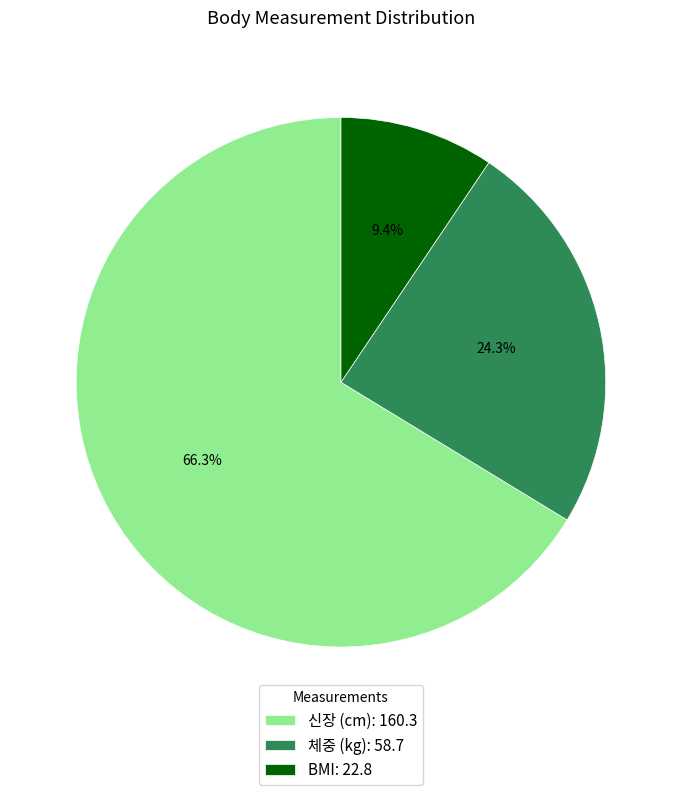

Which slice is the smallest?

BMI